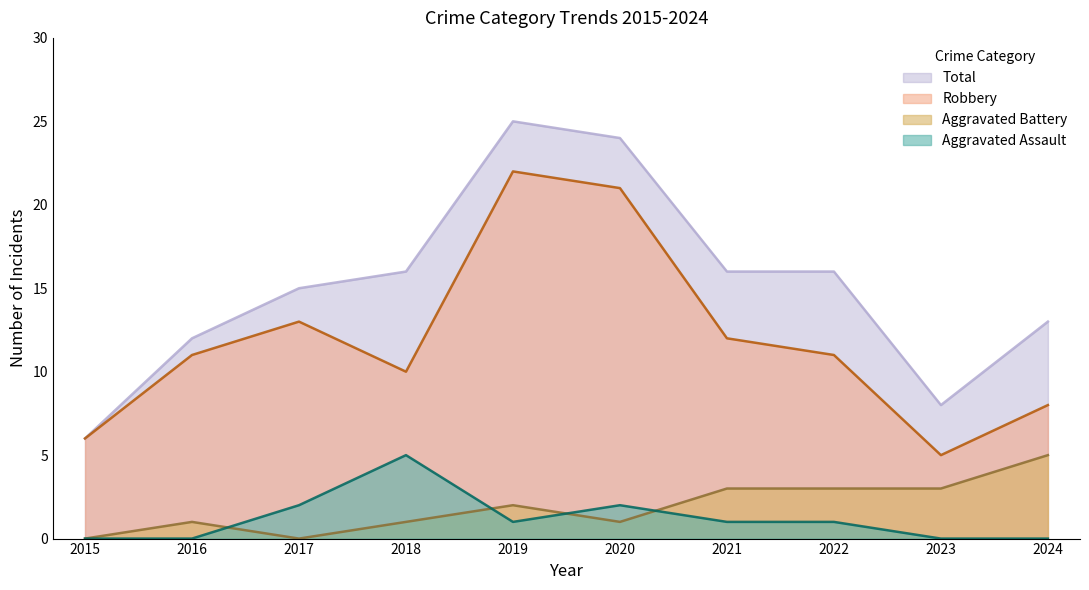

At 2024, list the series in order from largest to smallest.

Total, Robbery, Aggravated Battery, Aggravated Assault